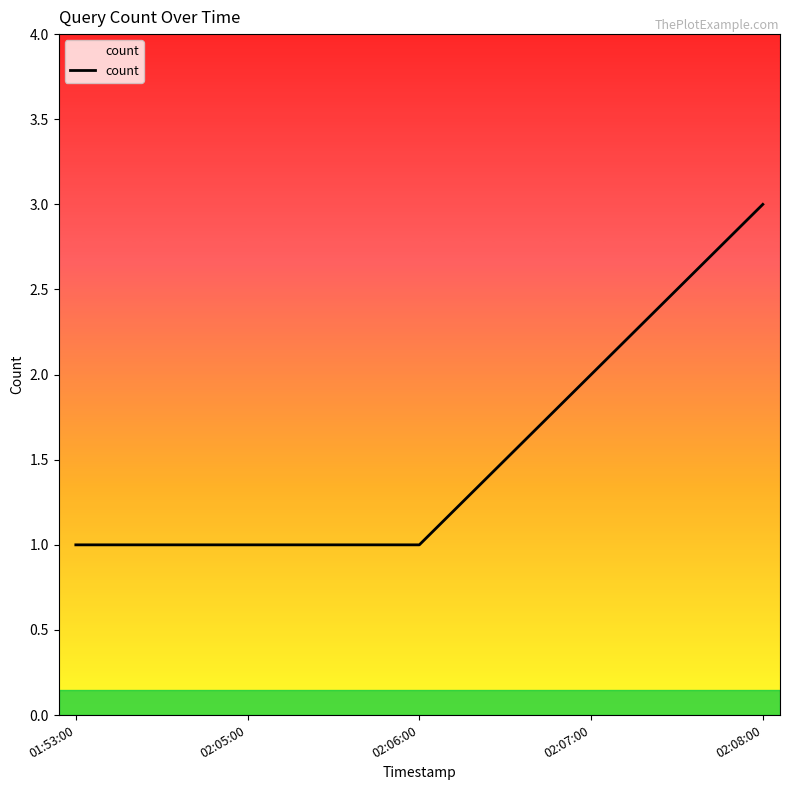

What is the difference between the values at 01:53:00 and 02:08:00?

2